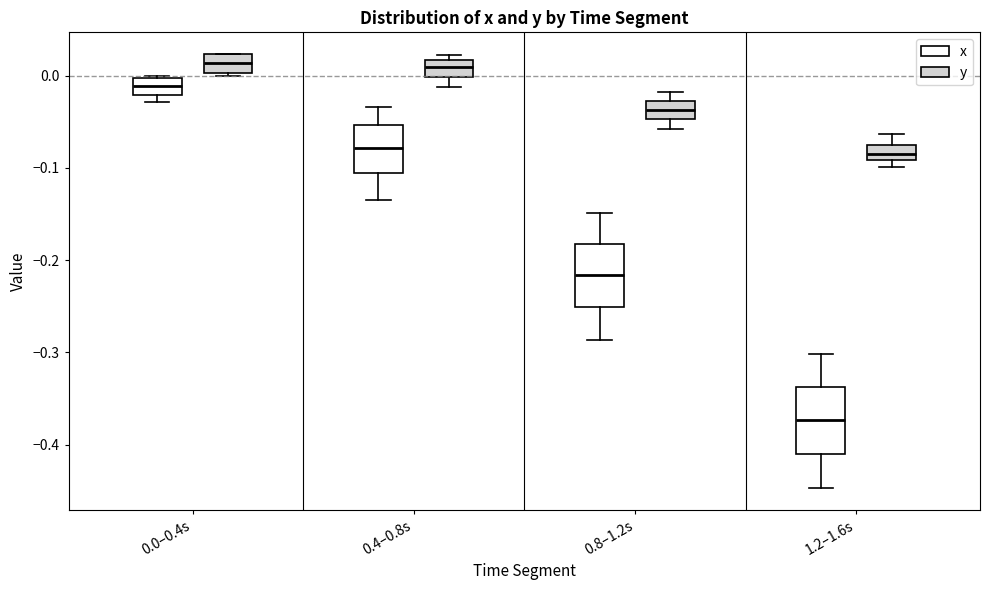

Reading left to right, transcribe this box plot: for each box, give where its median line is, the range the box spans, and where its two whiskers end, as read against the y-axis. The values are not printed on the chart, so give them approximately, as read against the axis.

0.0–0.4s (x): median -0.01, box -0.02 to 0.00, whiskers -0.03 to 0.00
0.0–0.4s (y): median 0.01, box 0.00 to 0.02, whiskers 0.00 to 0.02
0.4–0.8s (x): median -0.08, box -0.11 to -0.05, whiskers -0.14 to -0.03
0.4–0.8s (y): median 0.01, box 0.00 to 0.02, whiskers -0.01 to 0.02 (just above the box's upper edge)
0.8–1.2s (x): median -0.22, box -0.25 to -0.18, whiskers -0.29 to -0.15
0.8–1.2s (y): median -0.04, box -0.05 to -0.03, whiskers -0.06 to -0.02
1.2–1.6s (x): median -0.37, box -0.41 to -0.34, whiskers -0.45 to -0.30
1.2–1.6s (y): median -0.08 (inside the box), box -0.09 to -0.08, whiskers -0.10 to -0.06